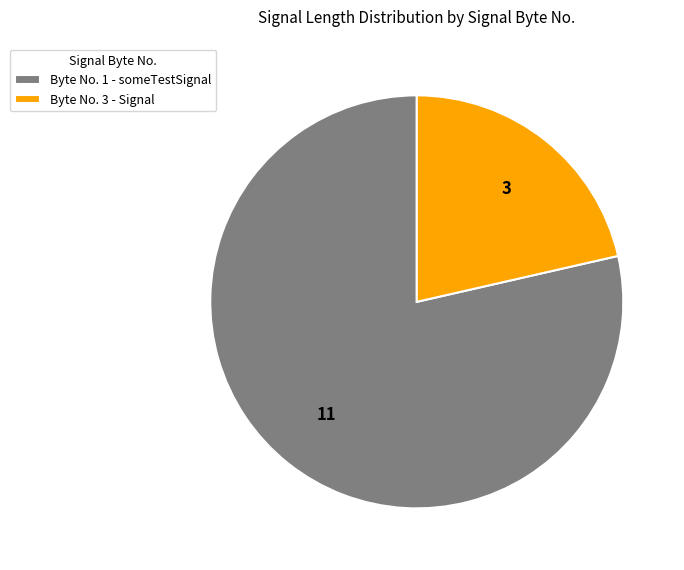

Is the sum of Byte No. 3 - Signal and Byte No. 1 - someTestSignal greater than half?

Yes